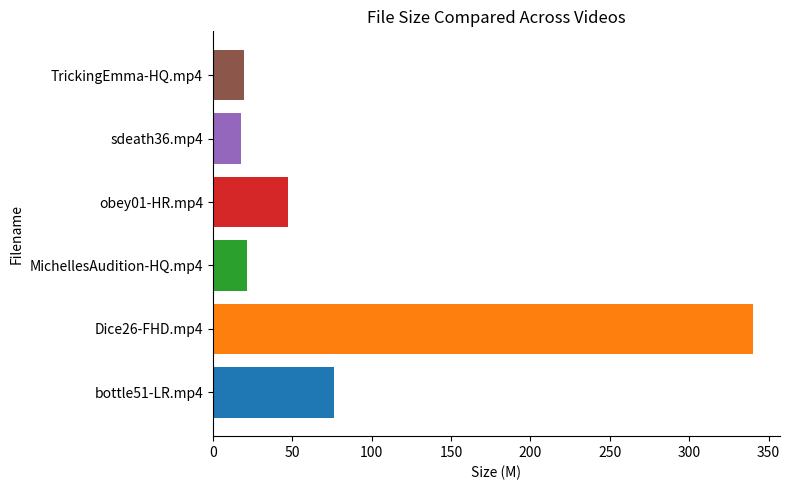

What is the sum of all values?

522.8